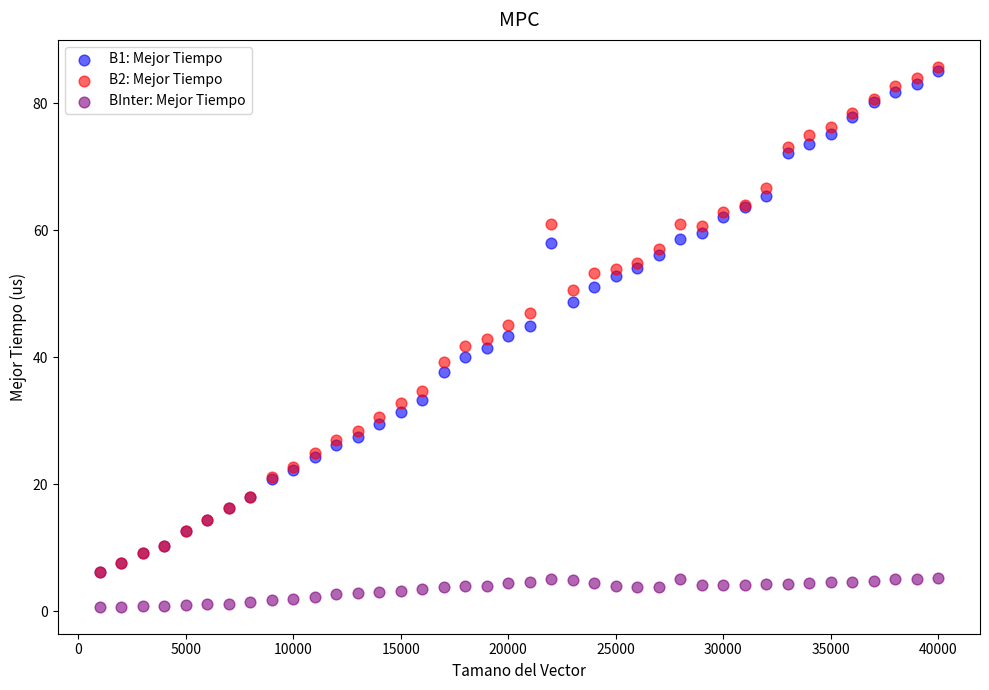

What are all the series names shown in the legend?

B1: Mejor Tiempo, B2: Mejor Tiempo, BInter: Mejor Tiempo